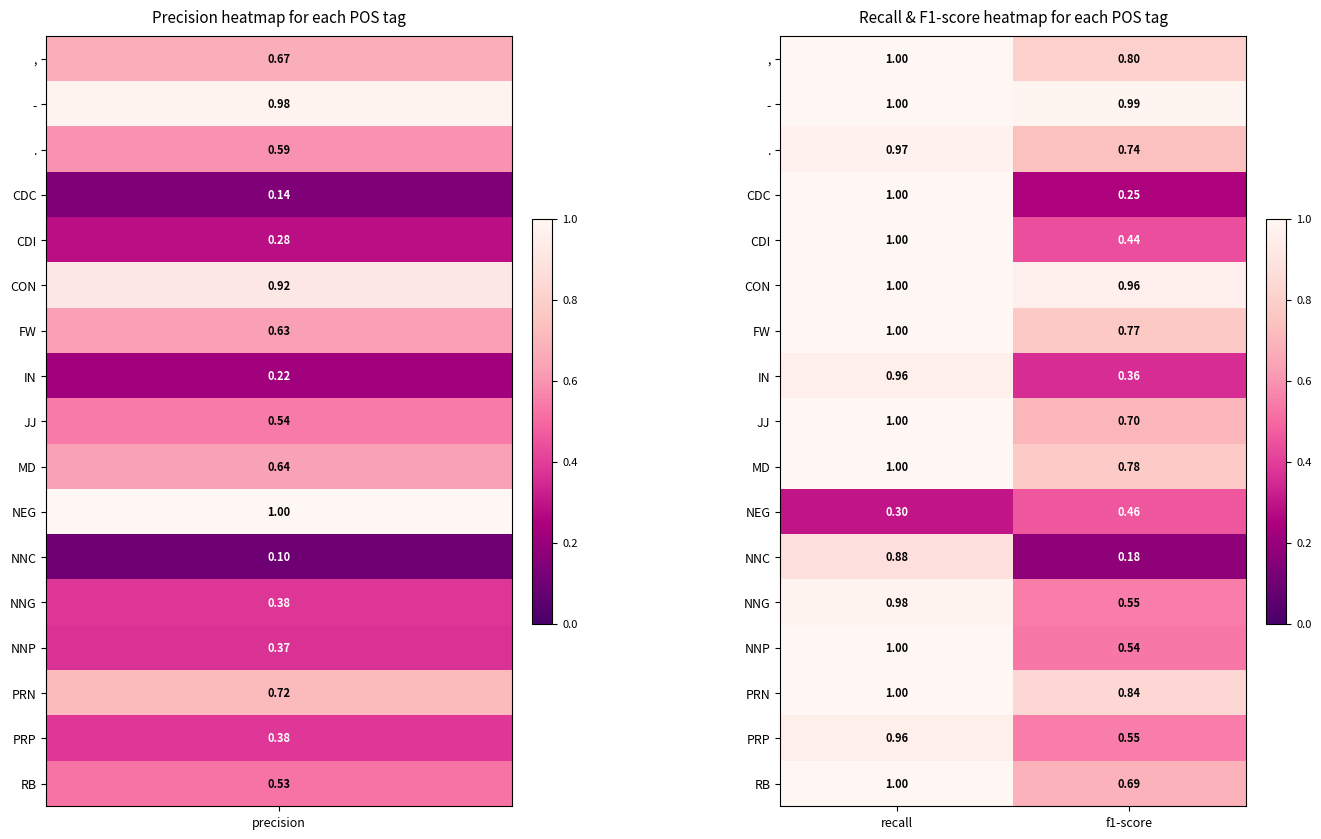

Which series has the widest spread of values?

CDC